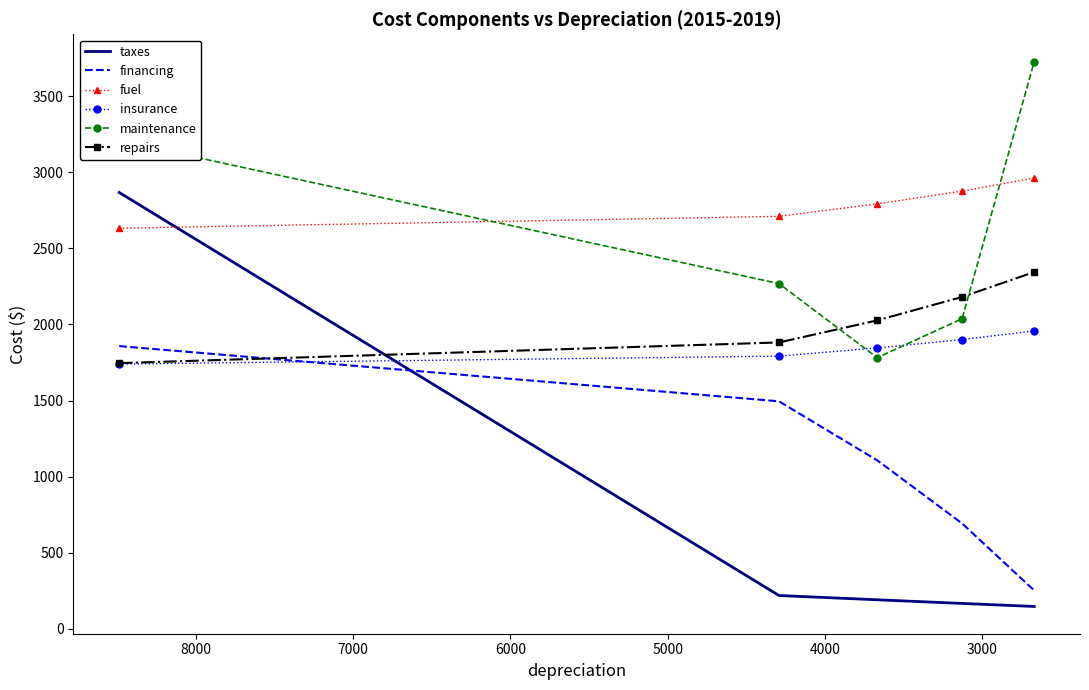

What is the difference between the second highest and second lowest values in the fuel series?

166